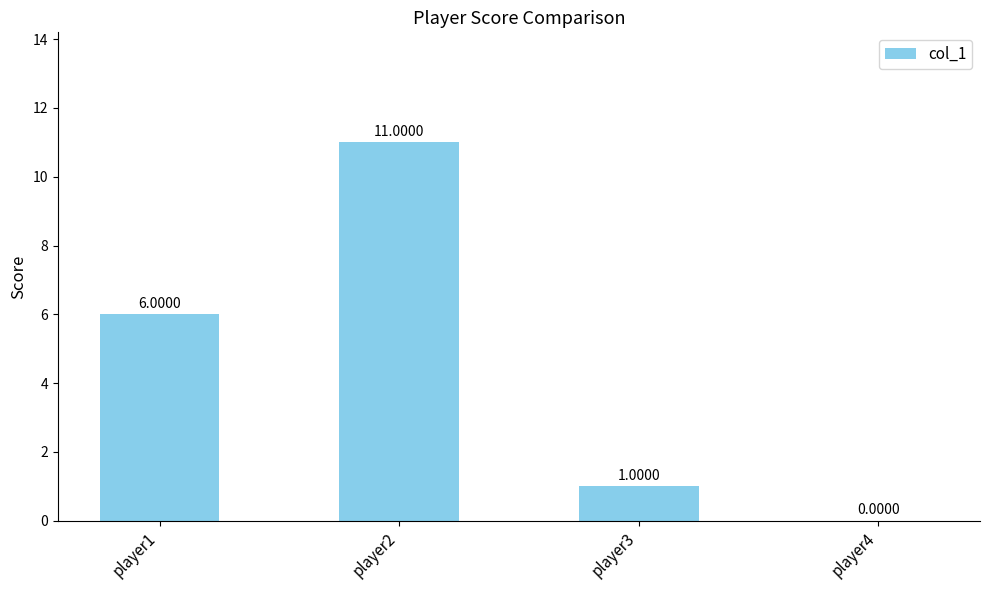

Approximately how many times larger is the value at player1 compared to player2?

0.5